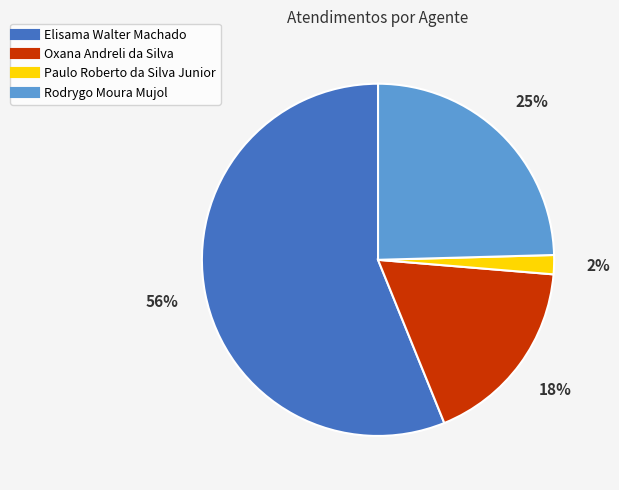

Which has a higher value, Paulo Roberto da Silva Junior or Elisama Walter Machado?

Elisama Walter Machado